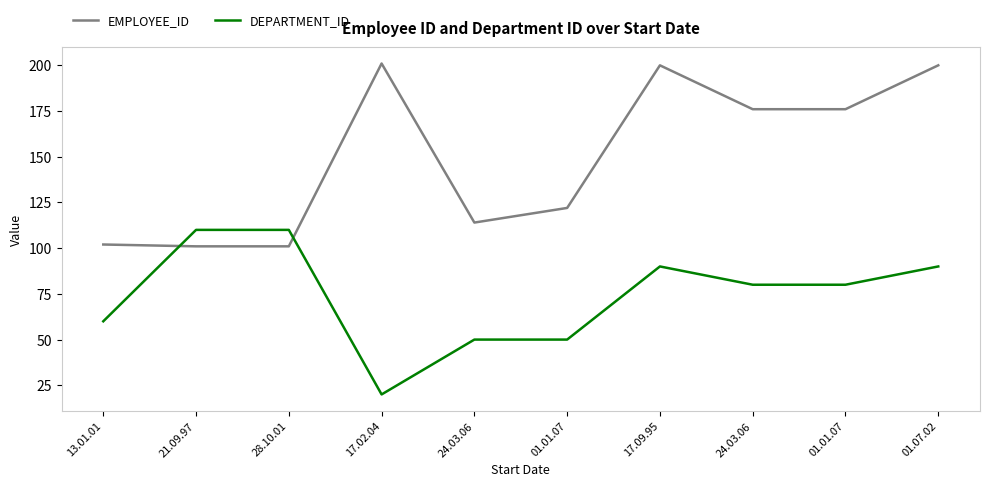

Rank the series by their average value, from lowest to highest.

DEPARTMENT_ID, EMPLOYEE_ID